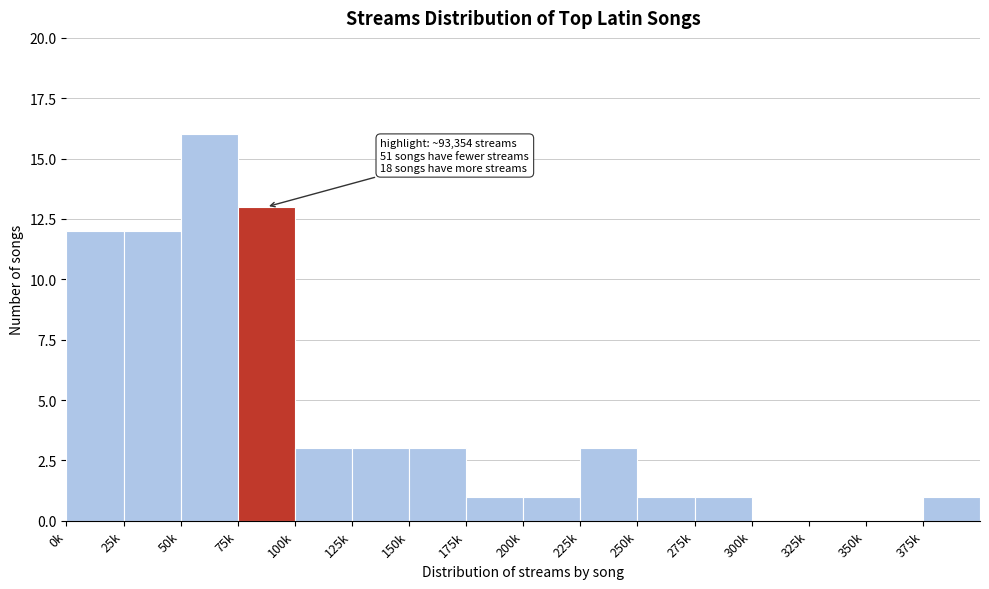

Reading left to right, what are all the values shown in this chart?

0k=12	25k=12	50k=16	75k=13	100k=3	125k=3	150k=3	175k=1	200k=1	225k=3	250k=1	275k=1	300k=0	325k=0	350k=0	375k=1